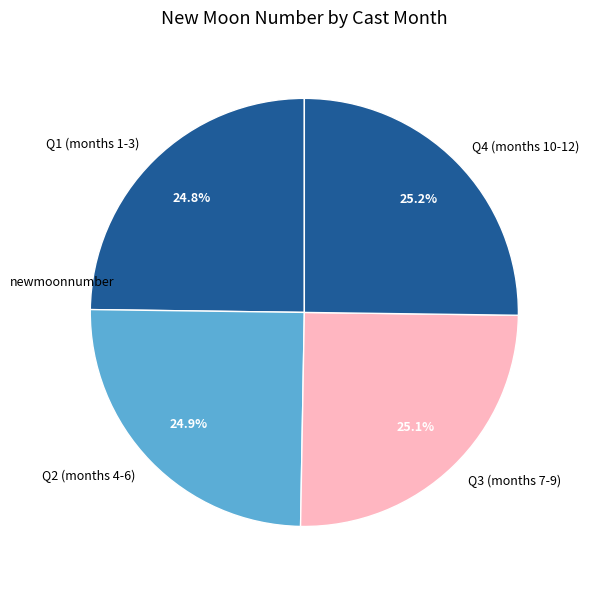

Approximately how many times larger is the value at Q4 (months 10-12) compared to Q3 (months 7-9)?

1.0